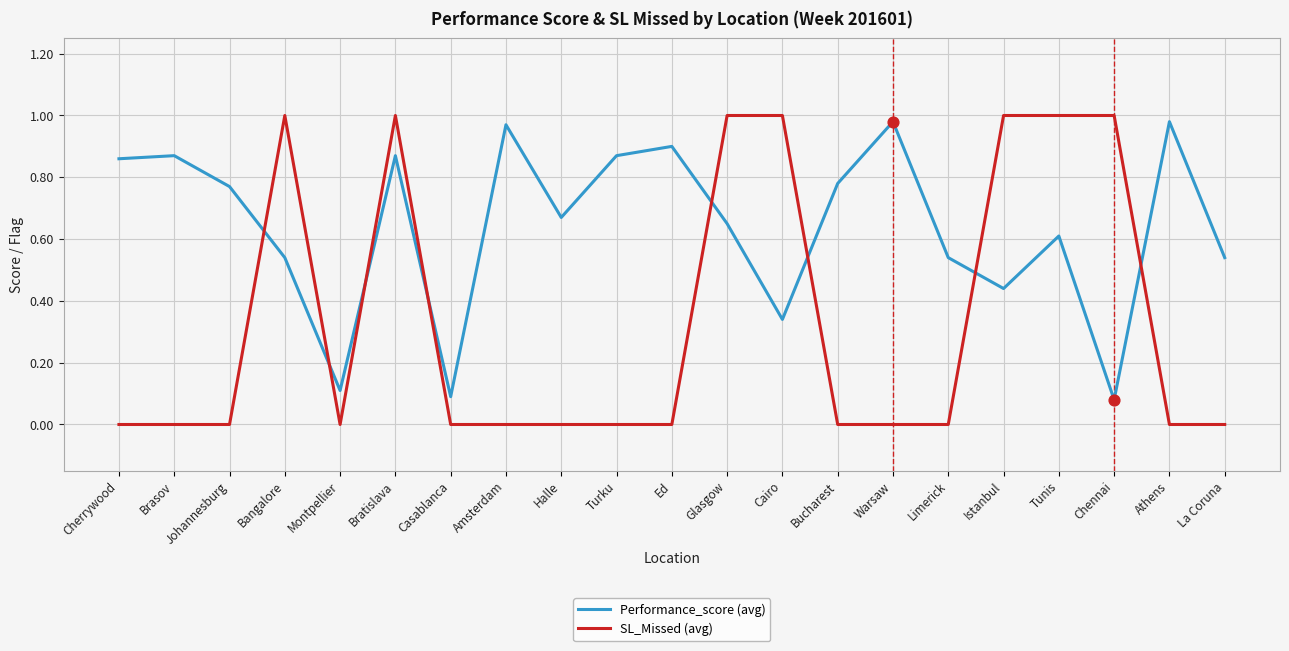

Which series has the largest total across all categories?

Performance_score (avg)